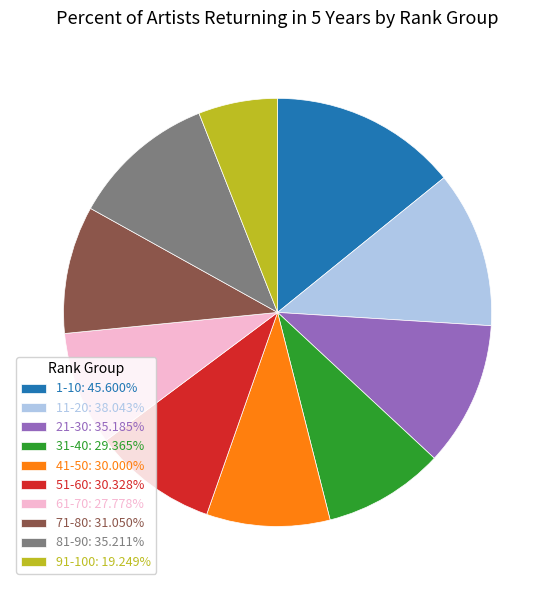

How many segments does this pie chart have?

10